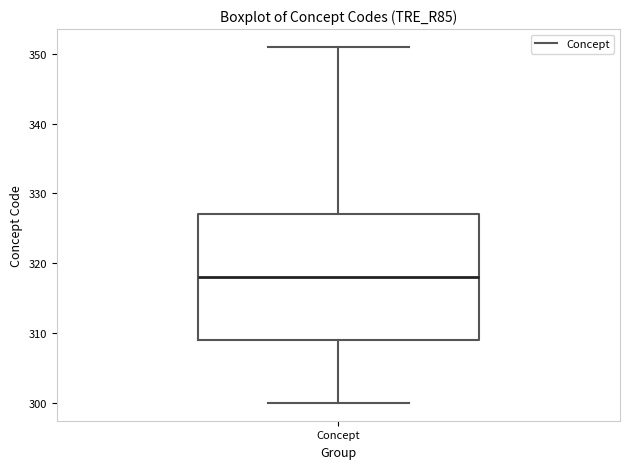

Read this box plot against the y-axis: the position of the median line, the range covered by the box, and the ends of both whiskers. The values are not printed on the chart, so give them approximately, as read against the axis.

median 318, box 309 to 327, whiskers 300 to 351